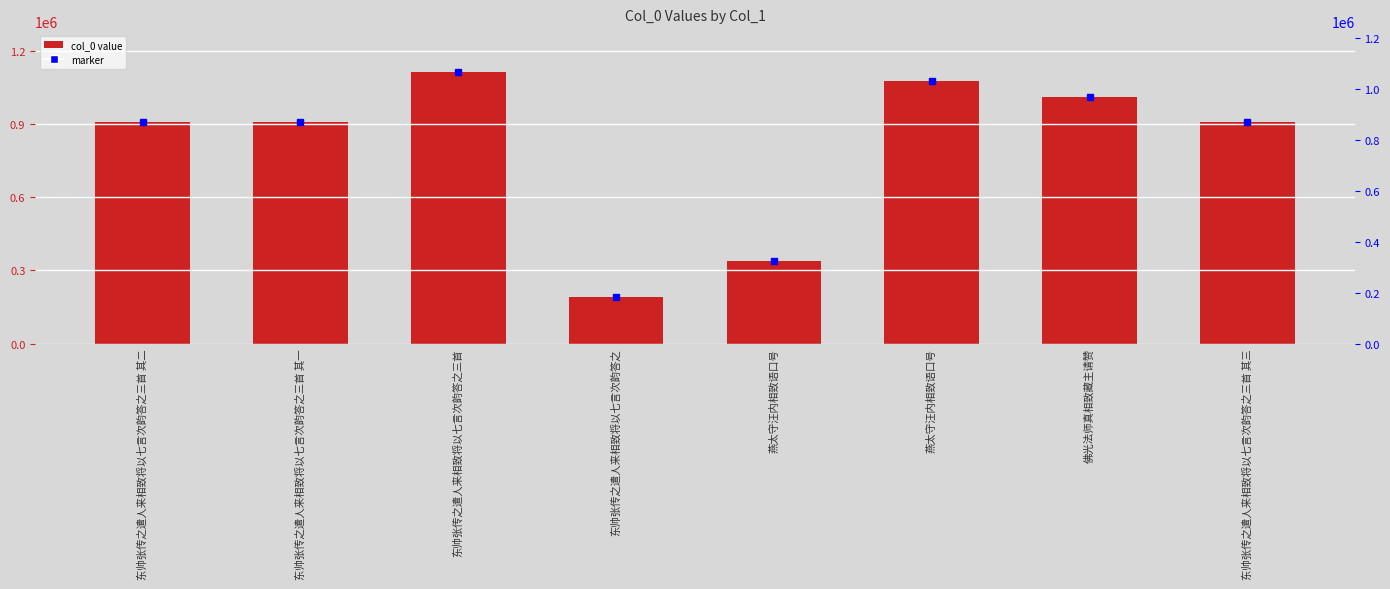

Reading left to right, list all the values displayed in this chart.

东帅张传之遣人来相致将以七言次韵答之三首 其二=911201	东帅张传之遣人来相致将以七言次韵答之三首 其一=911202	东帅张传之遣人来相致将以七言次韵答之三首=1114975	东帅张传之遣人来相致将以七言次韵答之=190516	燕太守汪内相致语口号=337332	燕太守汪内相致语口号=1076510	佛光法师真相致藏主请赞=1012029	东帅张传之遣人来相致将以七言次韵答之三首 其三=911200